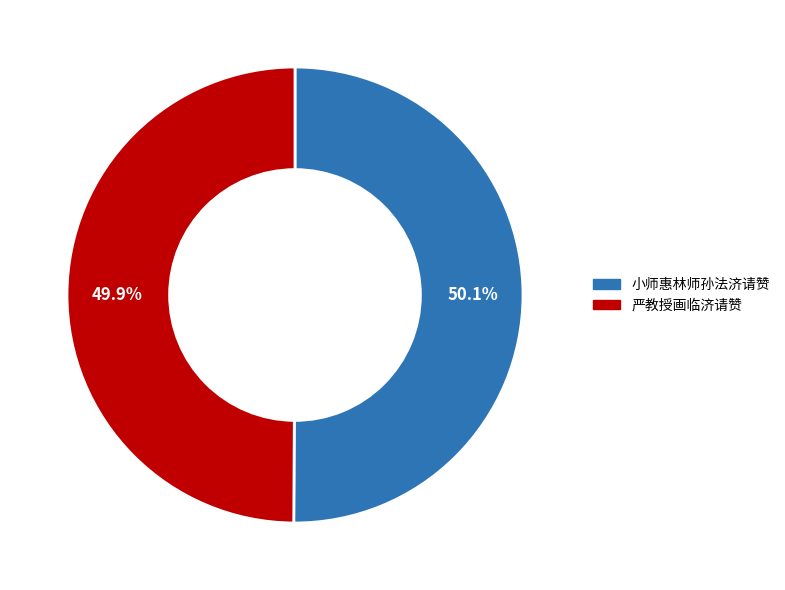

How many slices are in this pie chart?

2